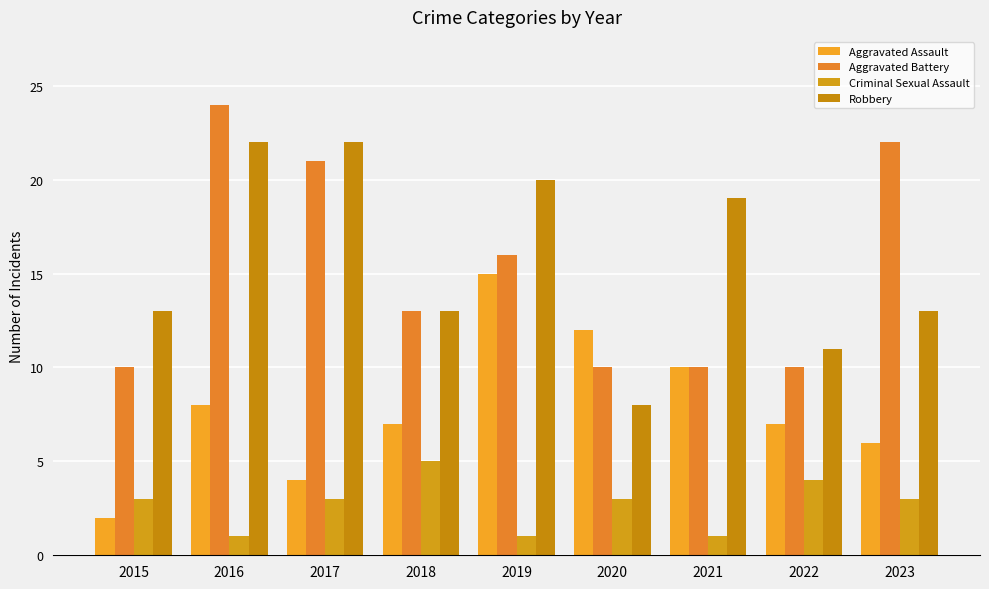

True or false: Criminal Sexual Assault has a value of 1 at 2018.

False